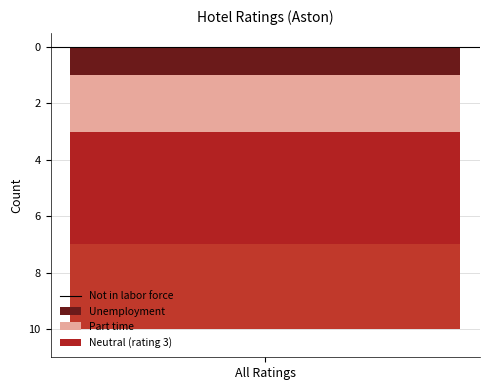

How many bars are there in total?

4